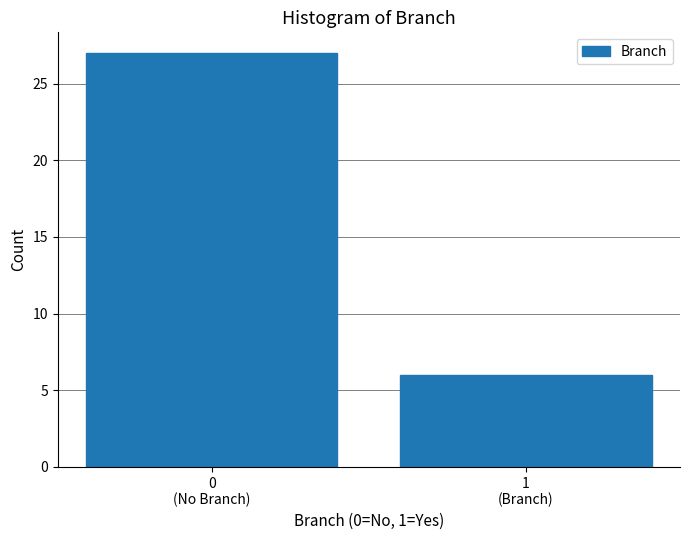

Reading right to left, list all the values displayed in this chart.

6	27